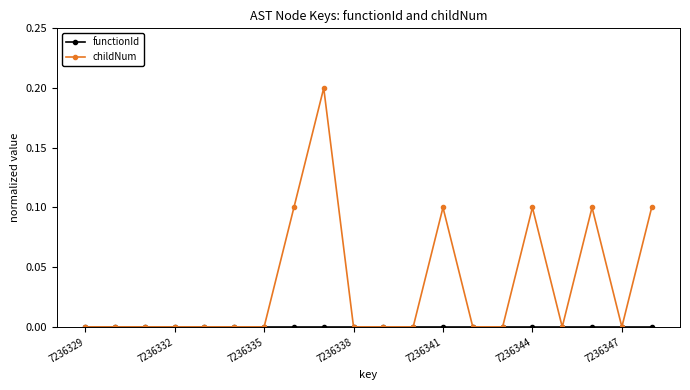

Count the number of data series in this chart.

2